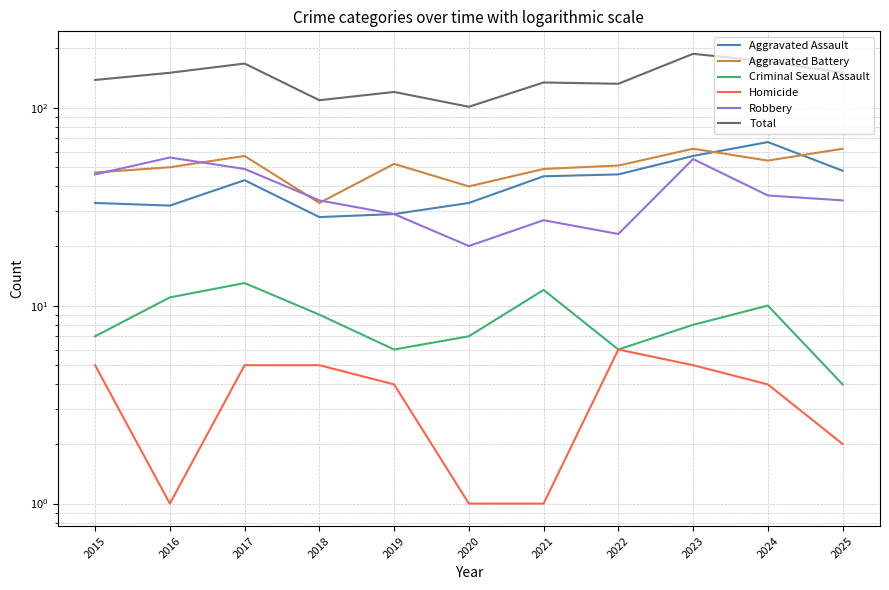

The value of Homicide at 2015 is 8. True or false?

False